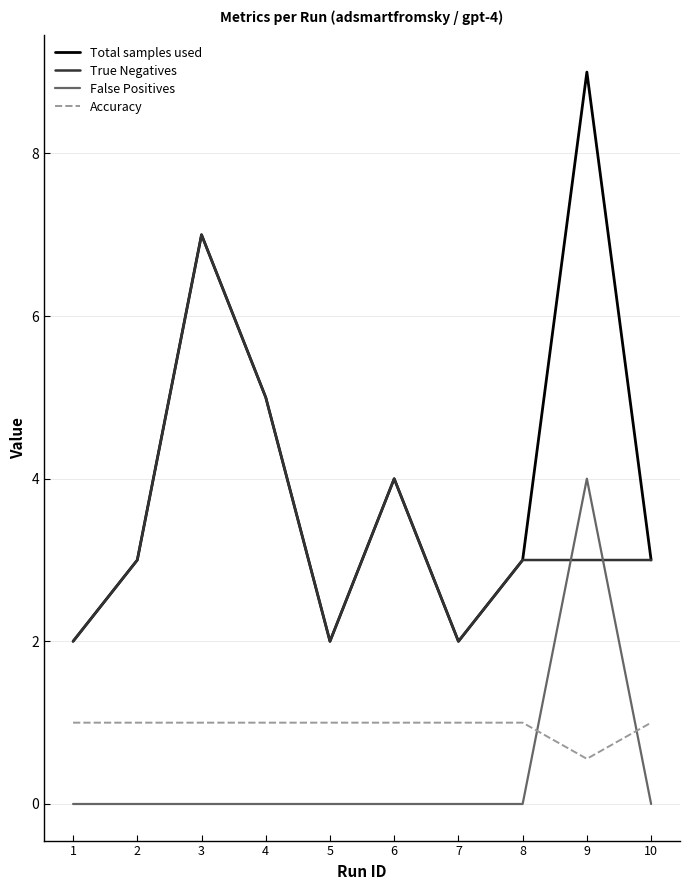

Rank the series by their maximum value, from lowest to highest.

Accuracy, False Positives, True Negatives, Total samples used